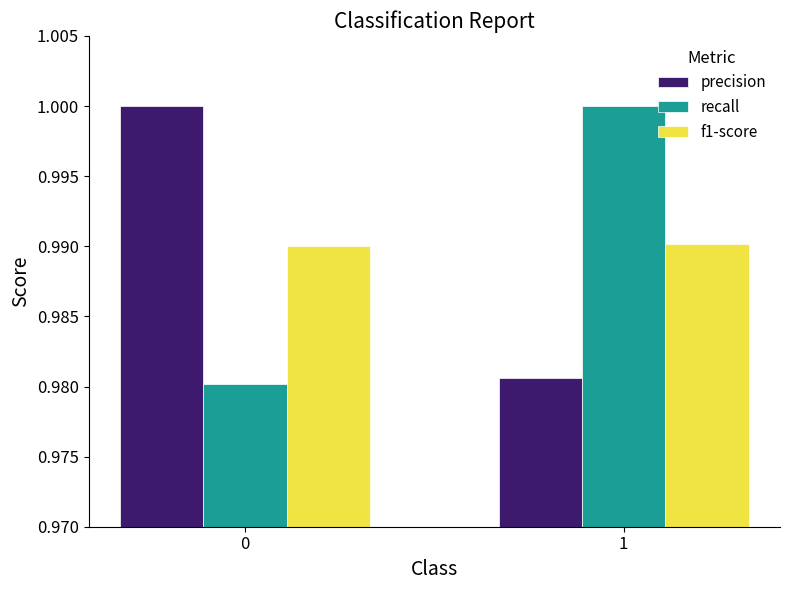

What is the sum of all recall values?

2.0